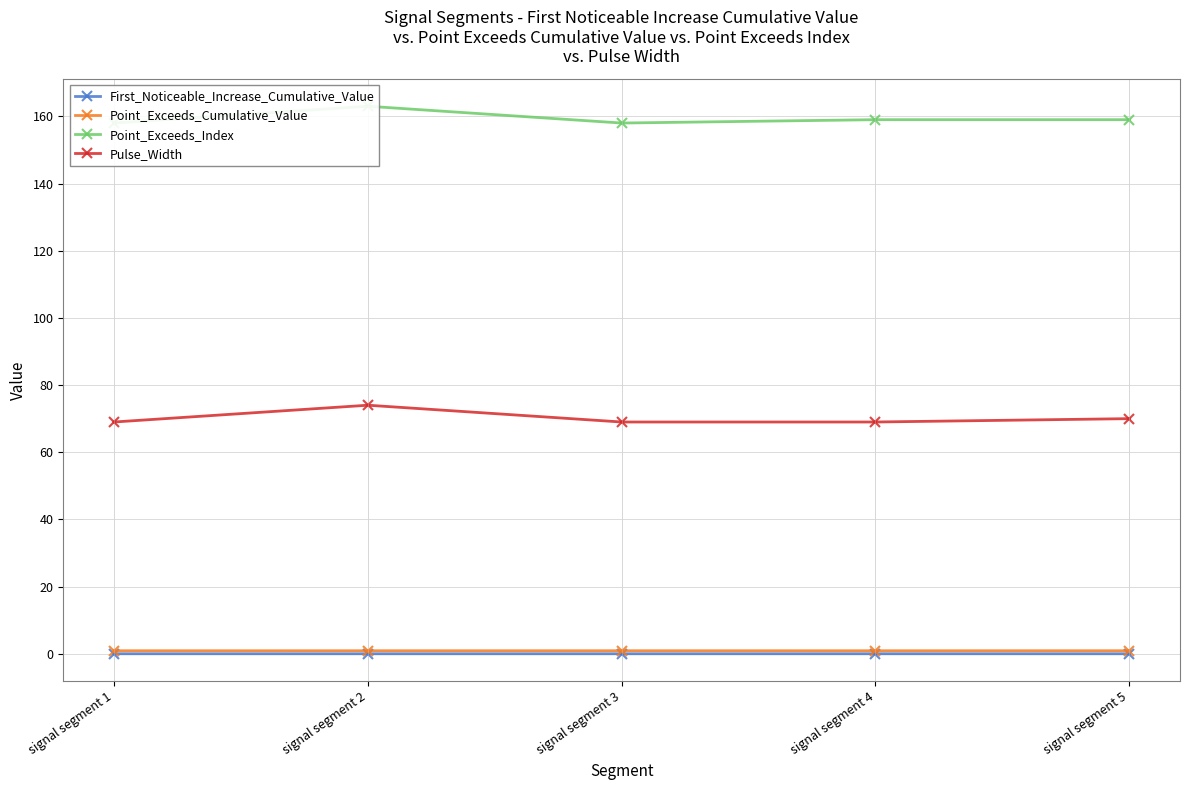

Is it true that Point_Exceeds_Index equals 158.0 at signal segment 3?

True